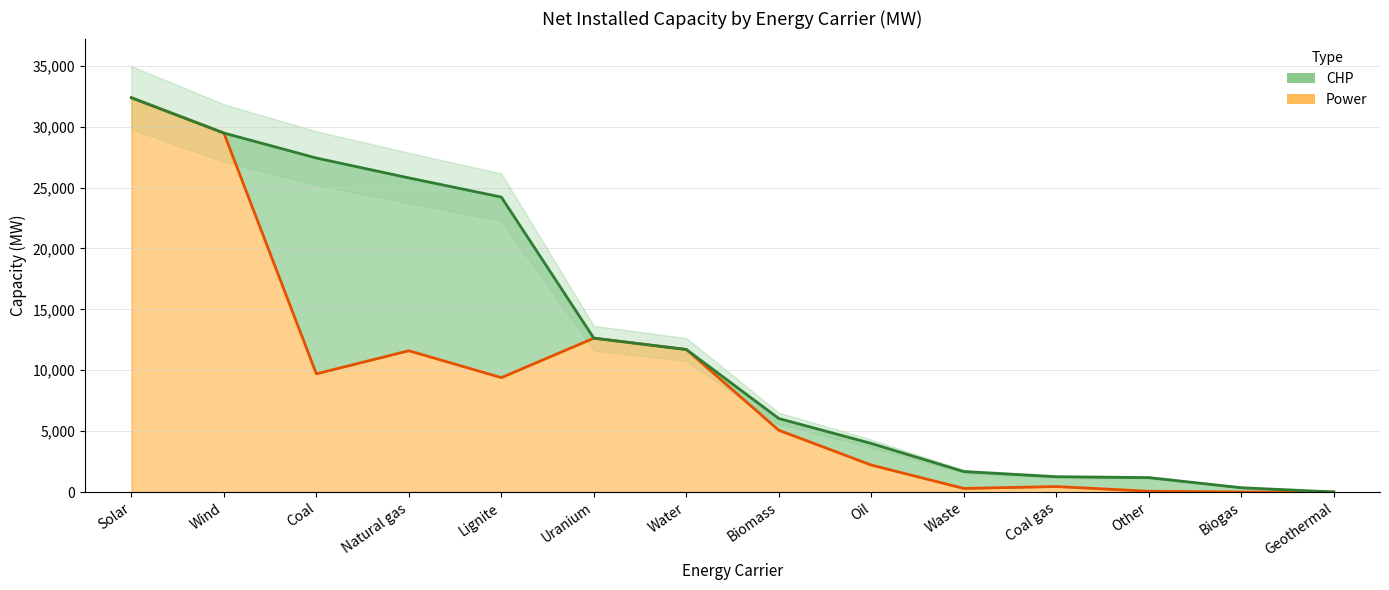

Is it true that Power equals 9705.7 at Coal?

True